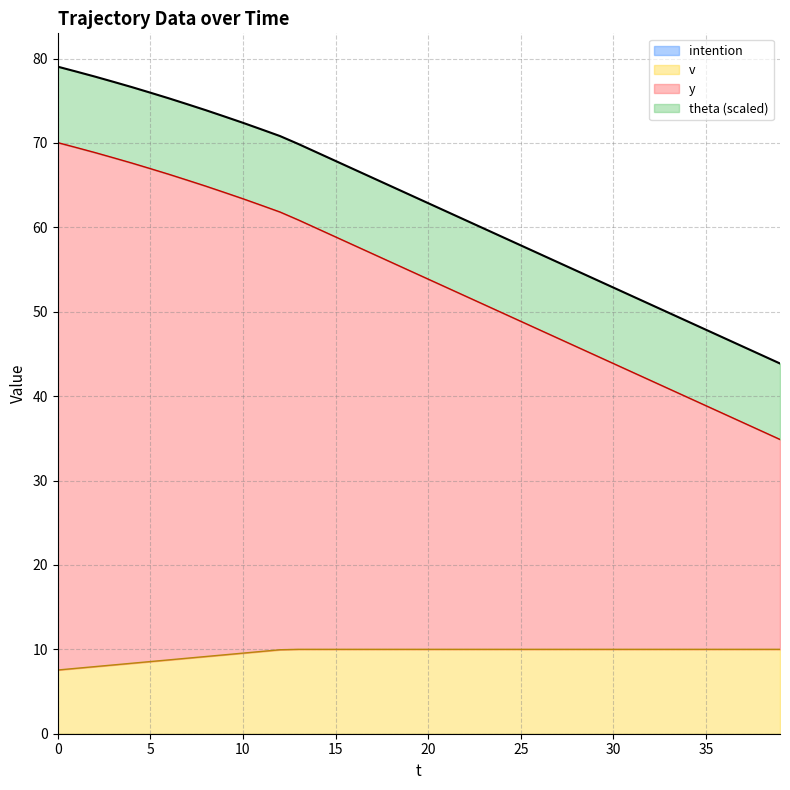

How many values in the y series exceed 54?

20